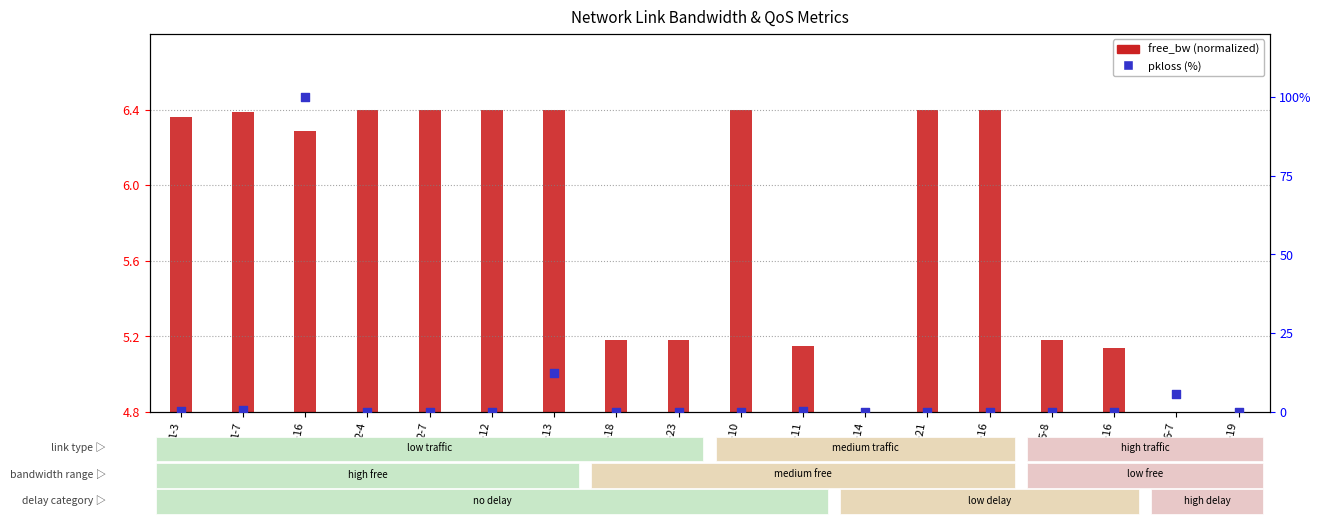

At how many categories does at least one series exceed 21?

1